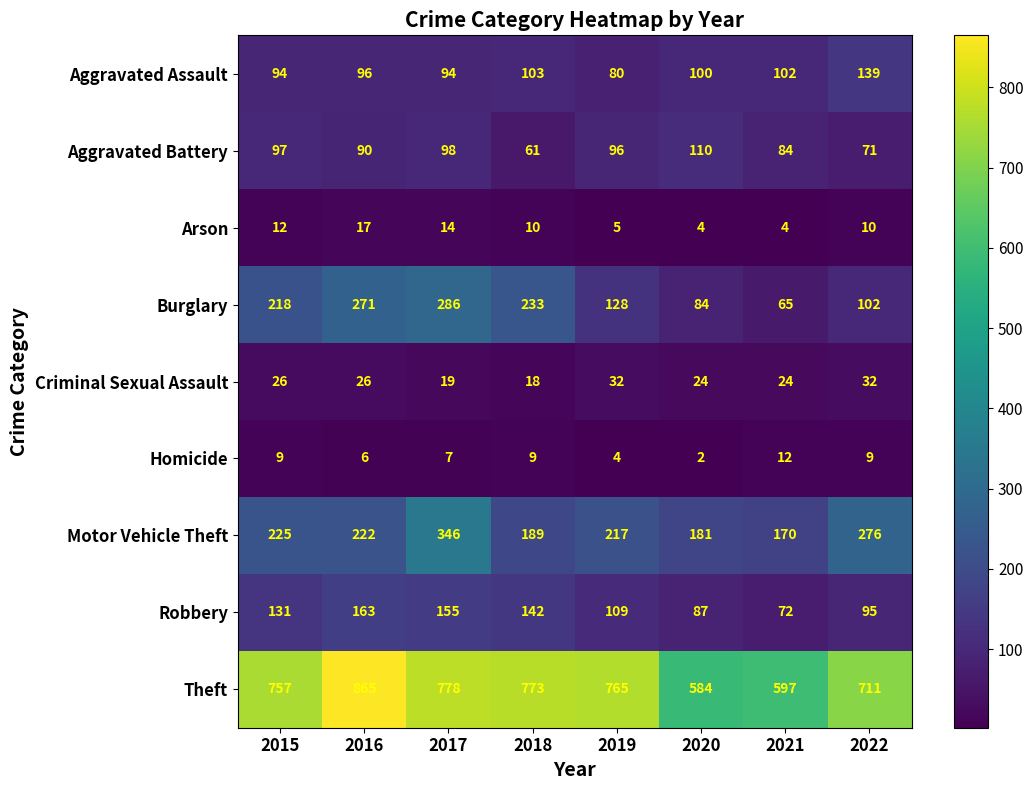

Count the Criminal Sexual Assault values in the range 24 to 32.

6